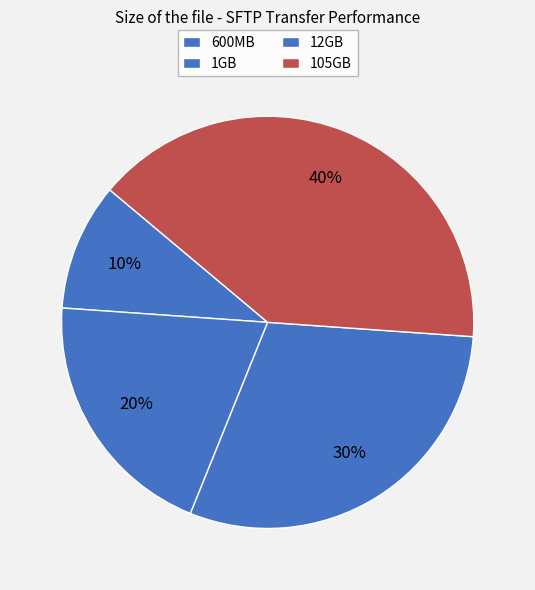

Does 12GB account for over 50% of the chart?

No